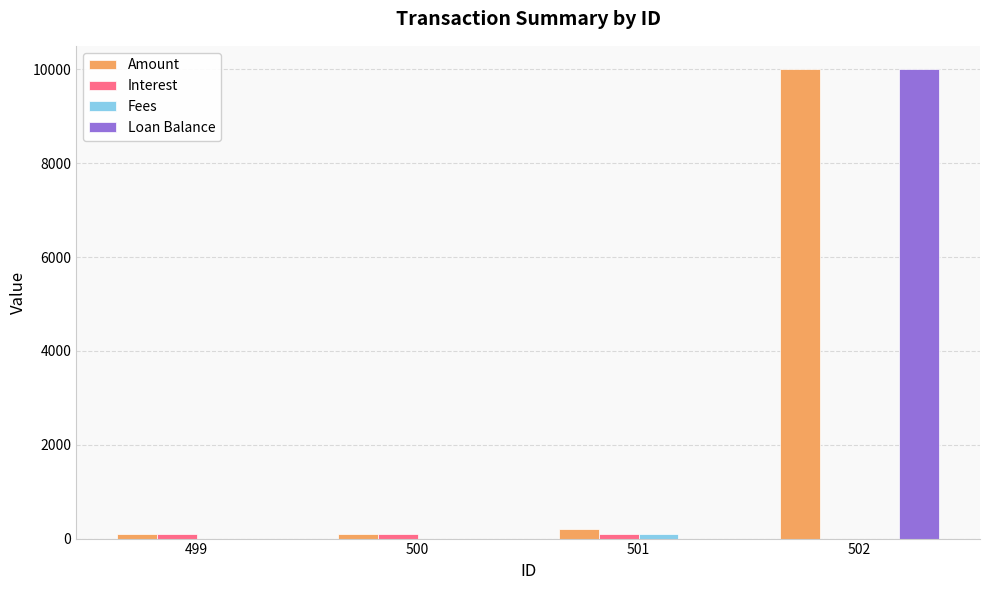

Which label corresponds to the largest value in the chart?

502